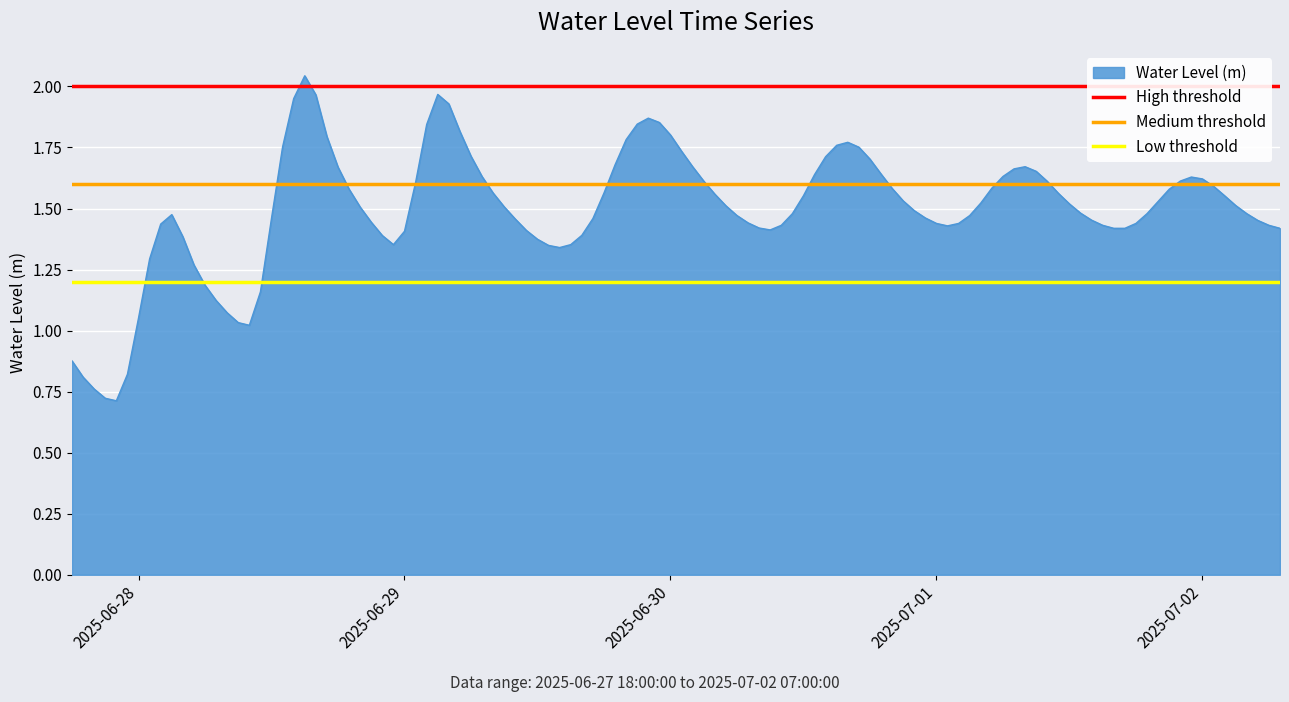

At which label does Water Level (m) first exceed 1?

2025-06-28